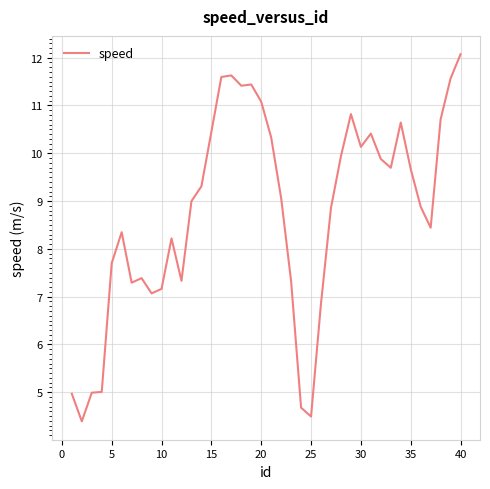

What is the difference between the maximum and minimum values?

7.7